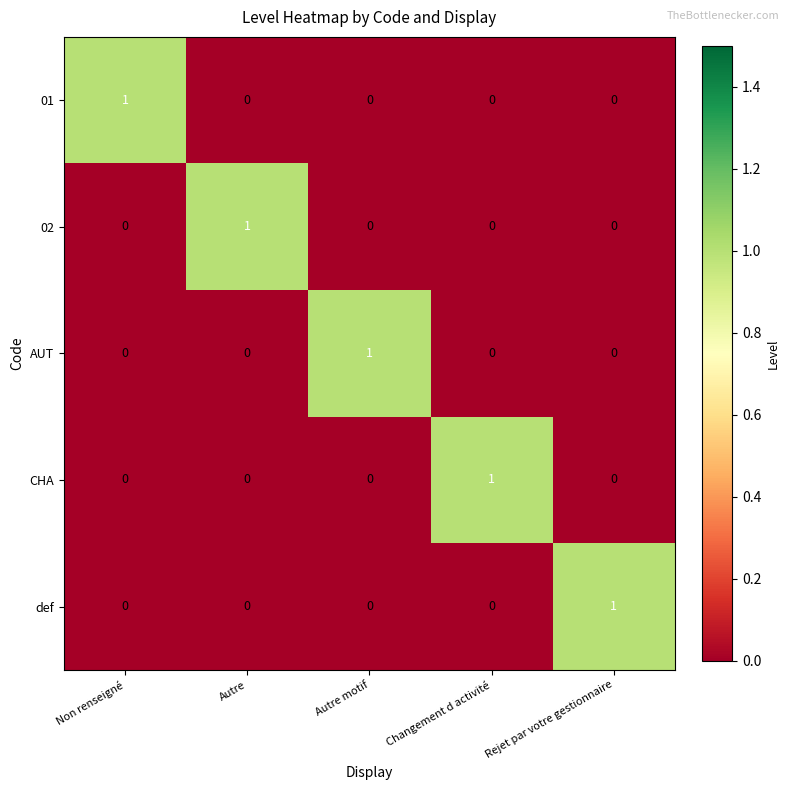

Count the 01 values in the range 0 to 1.

5